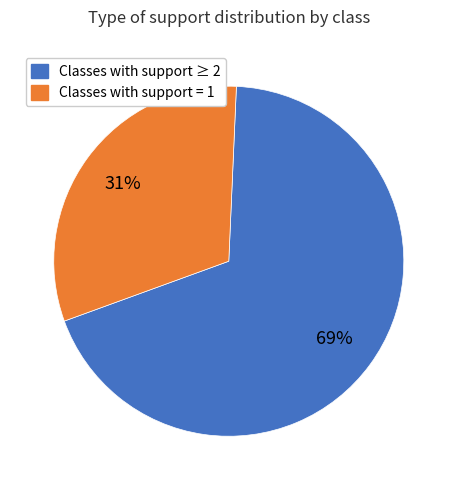

To the nearest percent, what is the average slice percentage?

50%